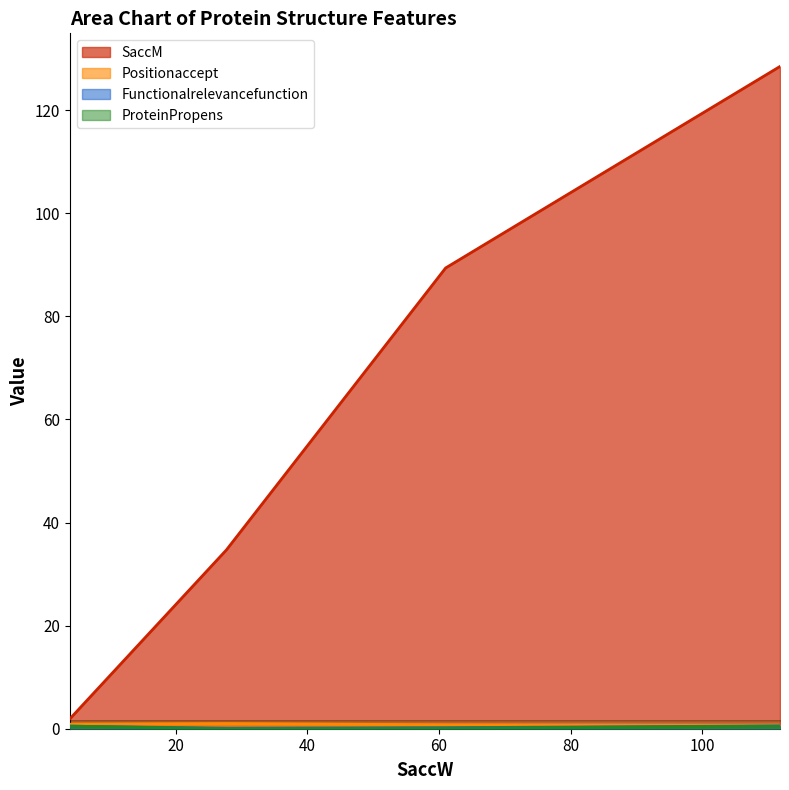

Where is the first local minimum for Functionalrelevancefunction?

27.7